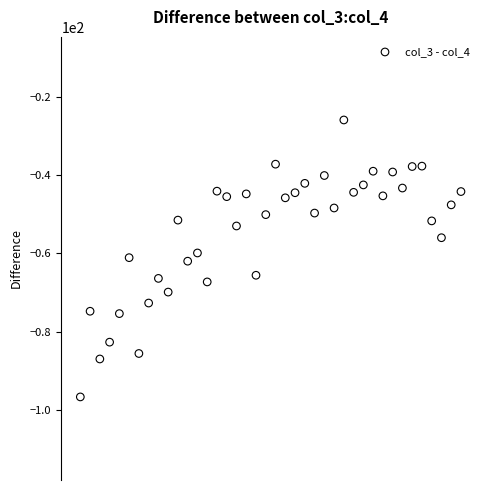

What is the range of Y values (max minus min)?

70.8